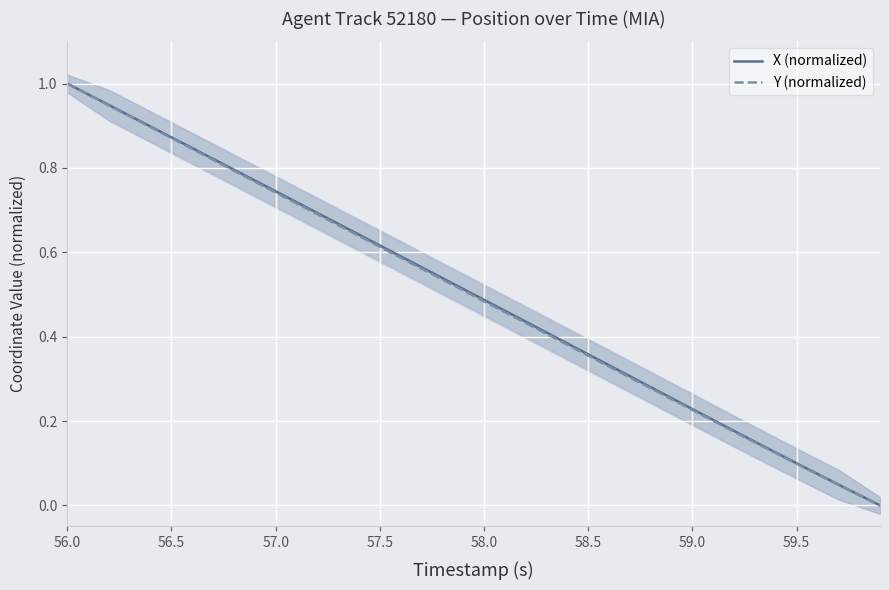

True or false: Y (normalized) and X (normalized) cross at least once.

False